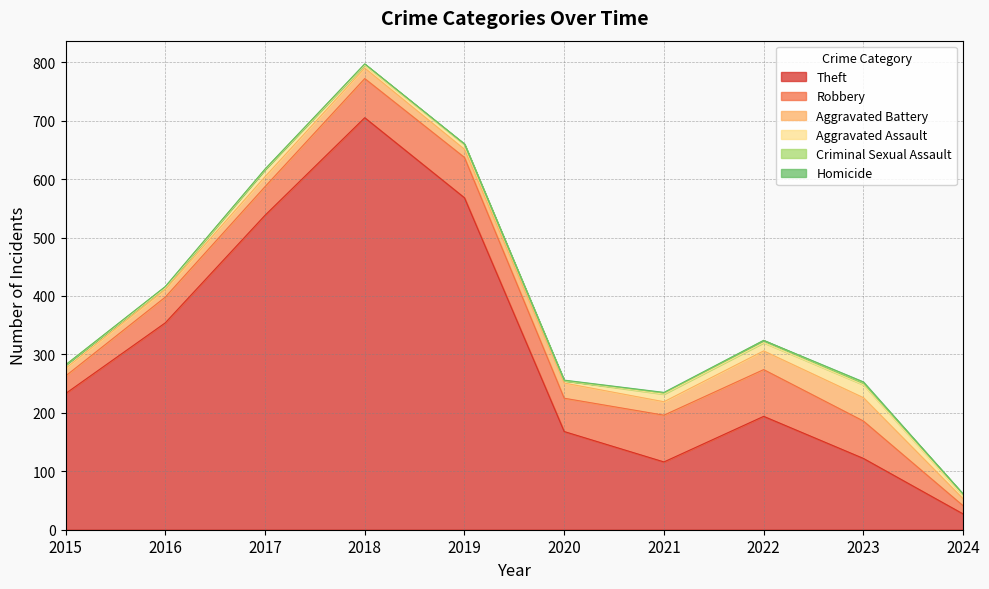

True or false: Criminal Sexual Assault and Robbery intersect in this chart.

False